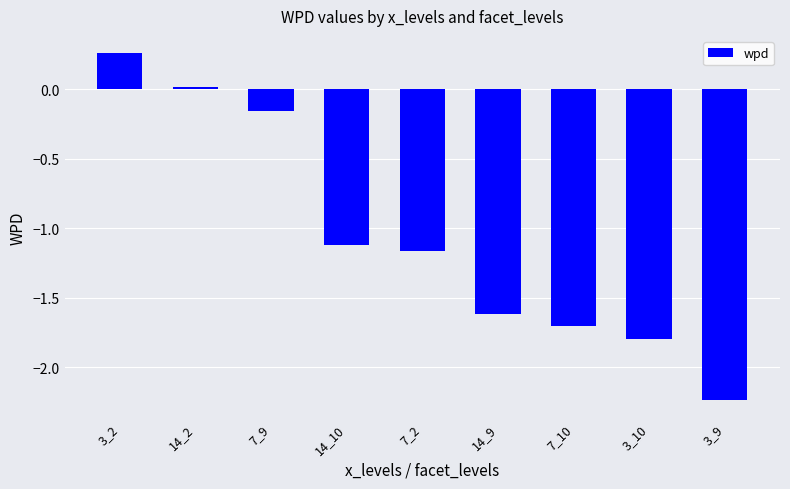

What is the value of the 6th bar from the left?

-1.6